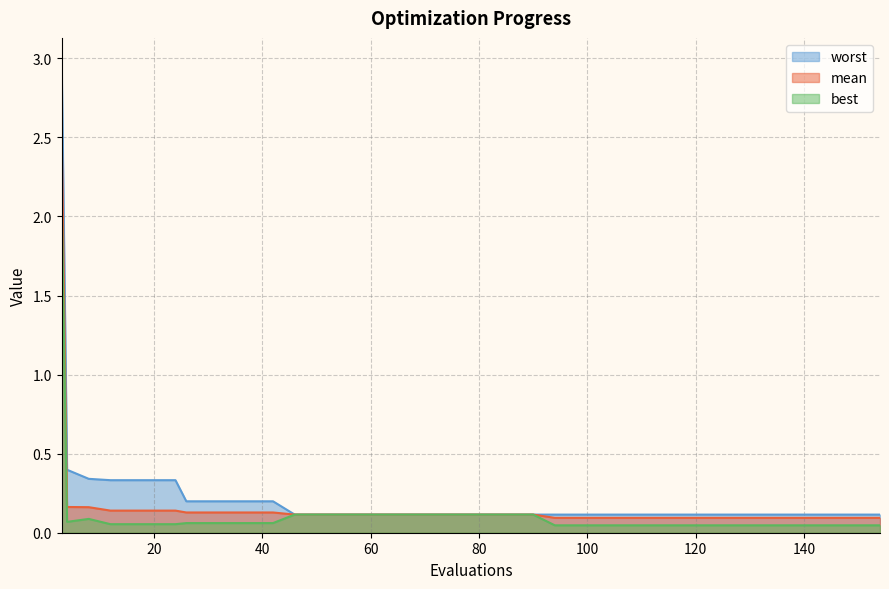

True or false: worst and mean intersect in this chart.

False